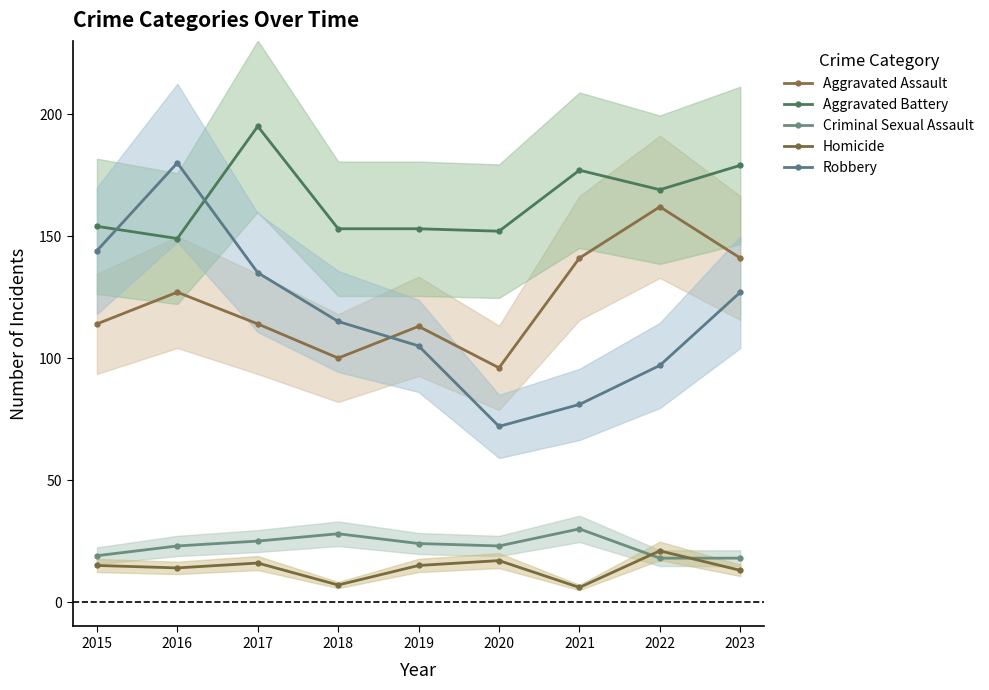

How many data points does each series have?

9